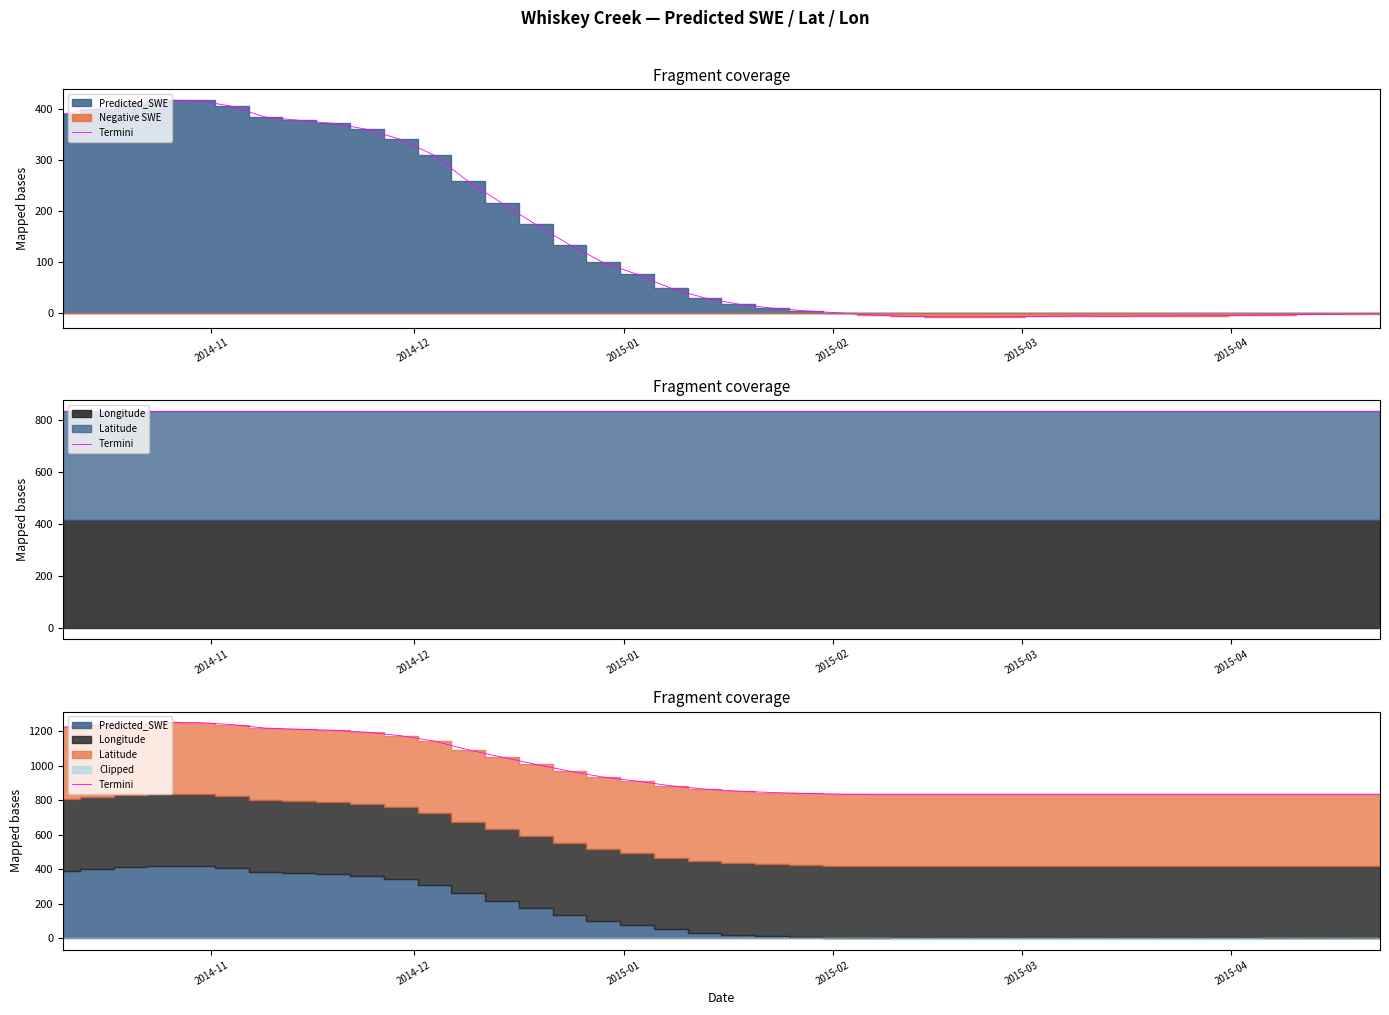

Where does the data first go above 865?

2014-11